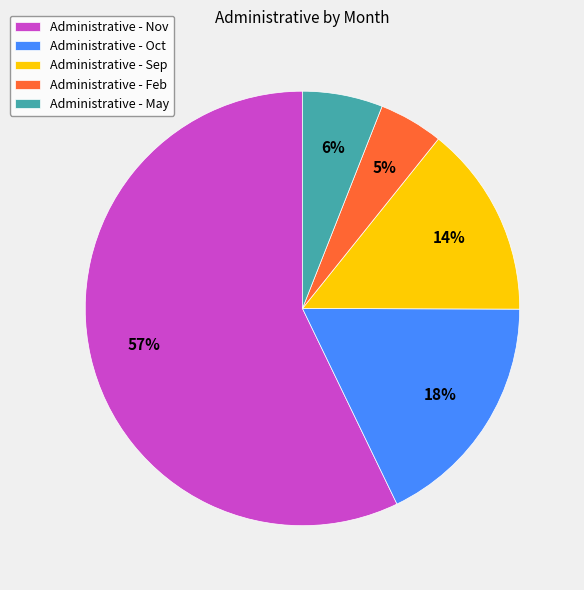

Approximately how many times larger is the value at Administrative - May compared to Administrative - Sep?

0.4